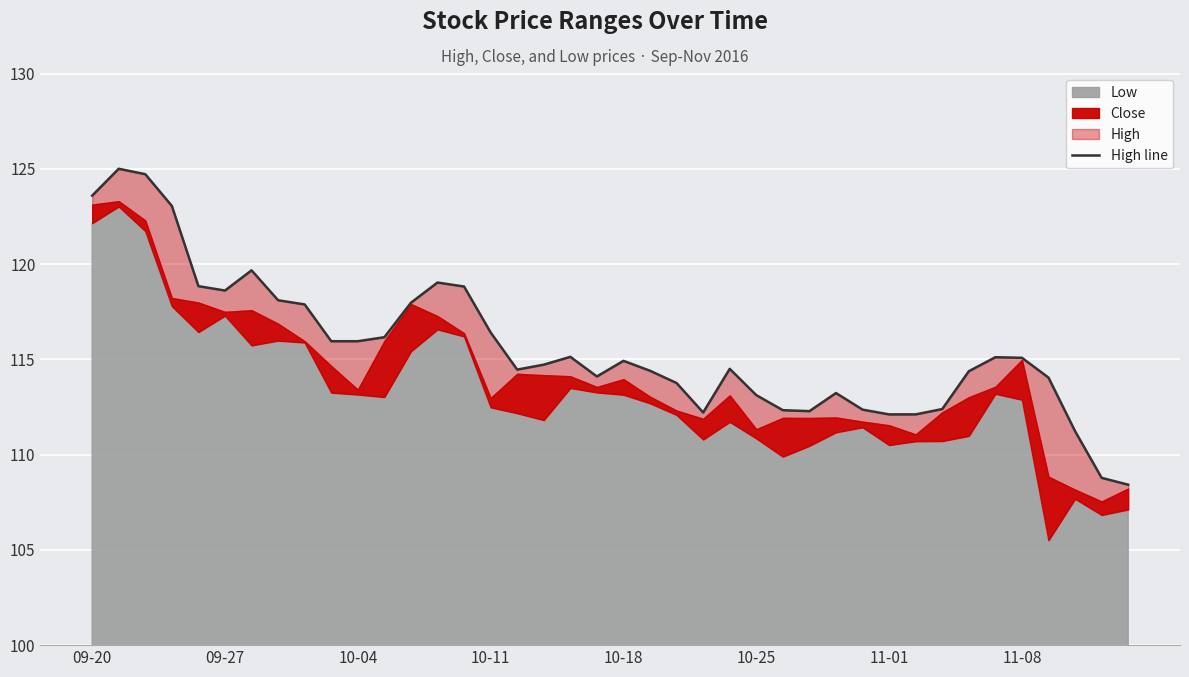

What is the label of the 13th point from the right?

27